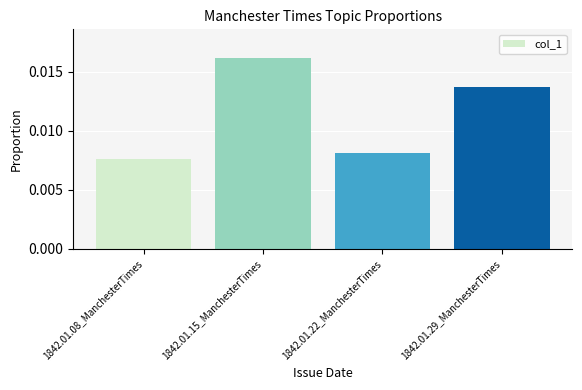

Which label corresponds to the smallest value in the chart?

1842.01.08_ManchesterTimes